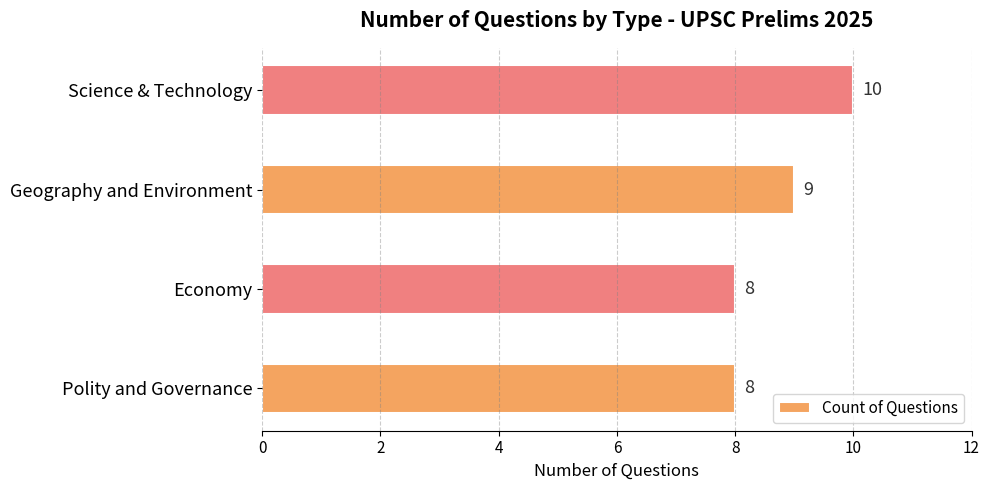

What is the difference between the second highest and second lowest values?

1